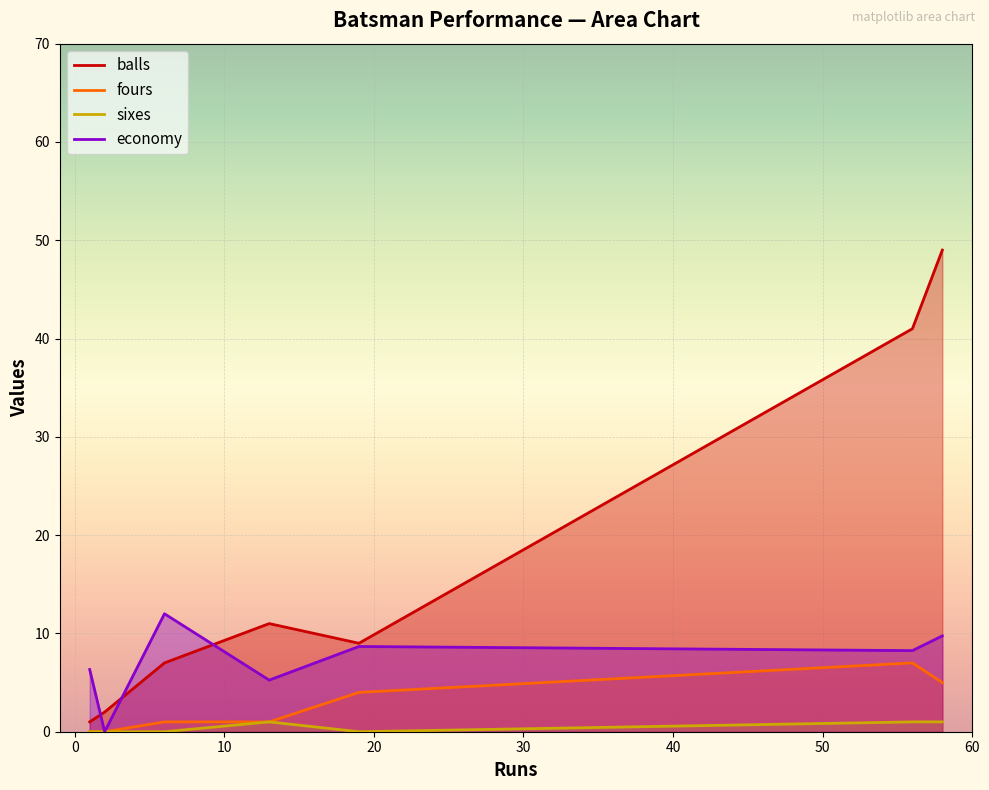

True or false: sixes and balls intersect in this chart.

False